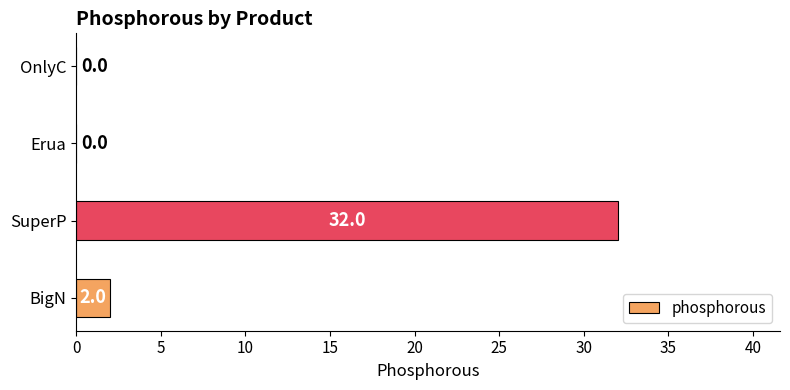

What is the maximum value shown in the chart?

32